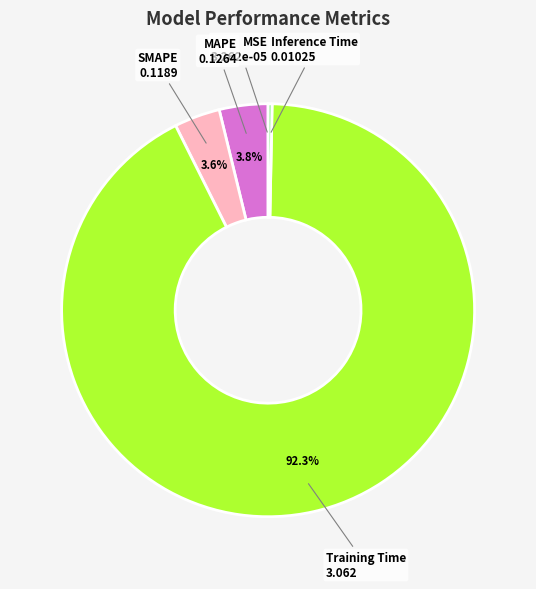

Which slice is the largest?

Training Time